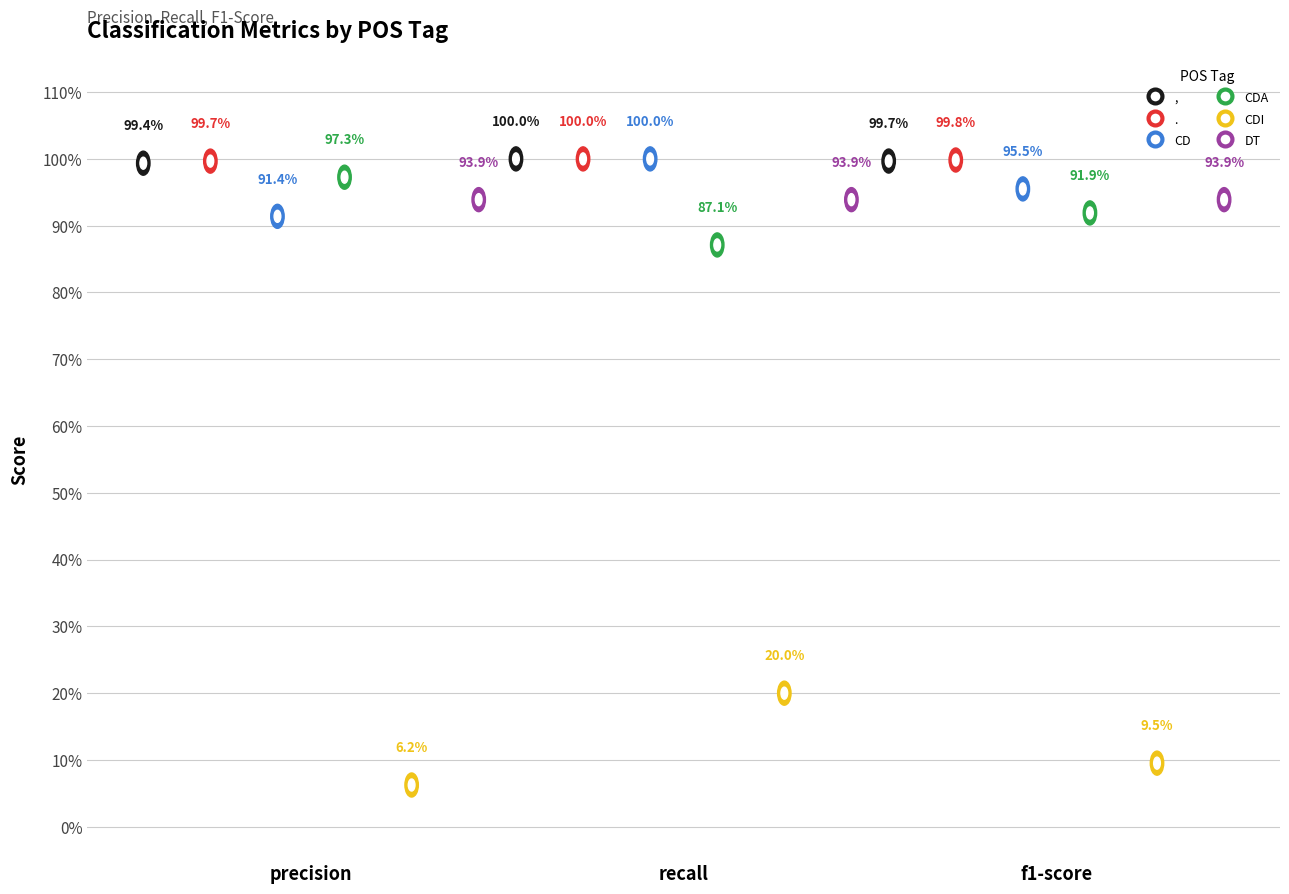

What are all the series names shown in the legend?

,, ., CD, CDA, CDI, DT